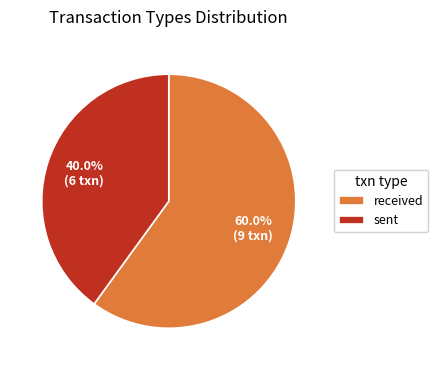

Does received represent more than half of the total?

Yes